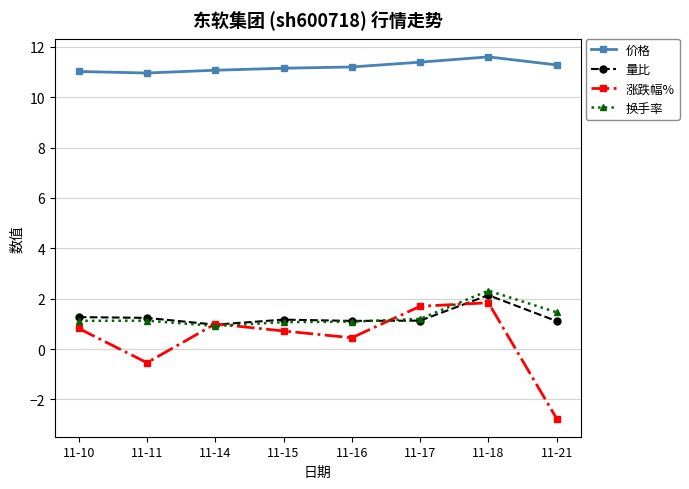

Which series ends up on top after the final intersection of 涨跌幅% and 换手率?

换手率